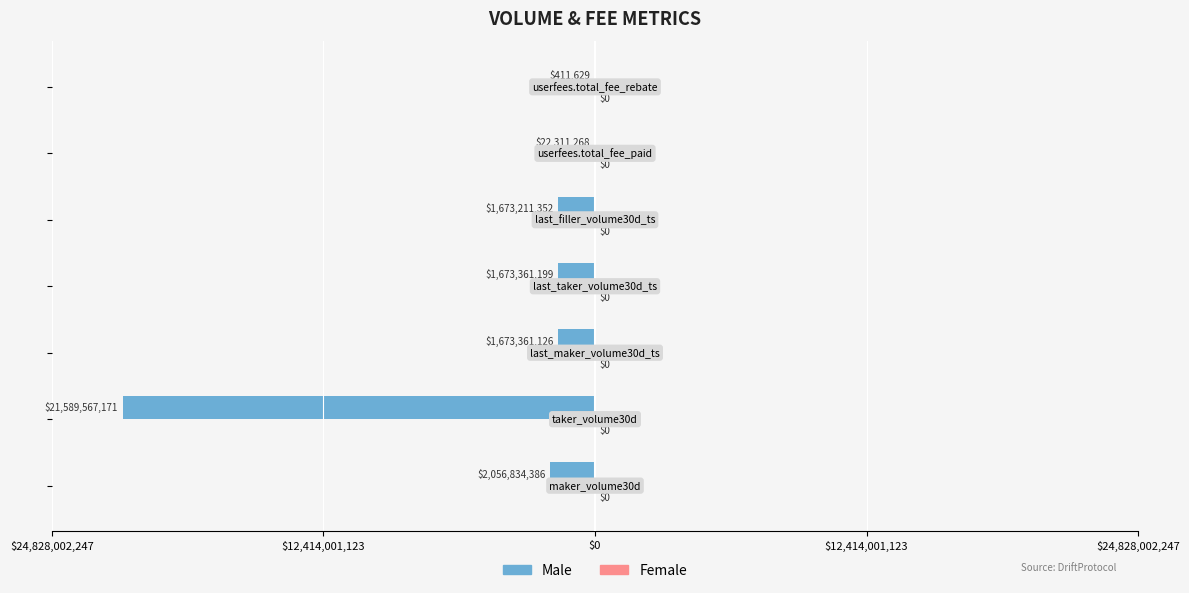

Are the bars horizontal?

Yes